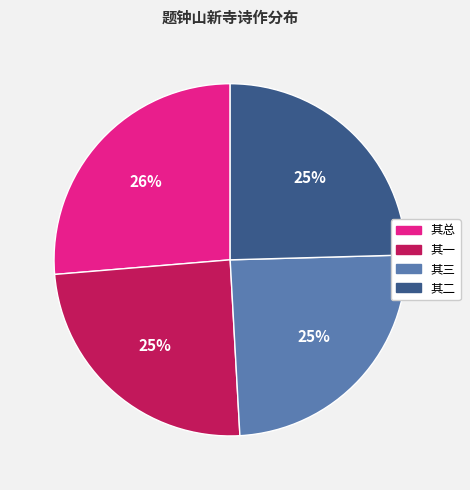

To the nearest percent, what is the average slice percentage?

25%